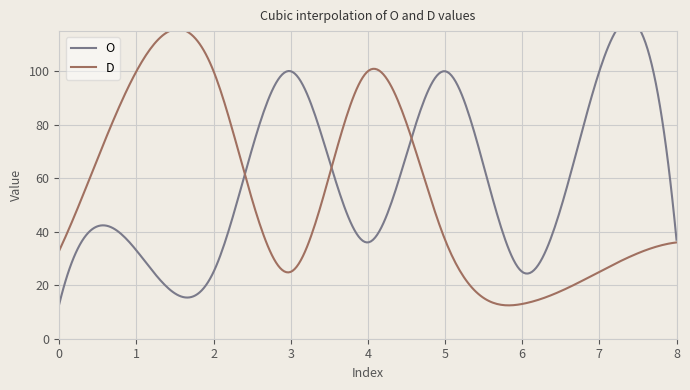

Where is D nearest to the value 56?

5